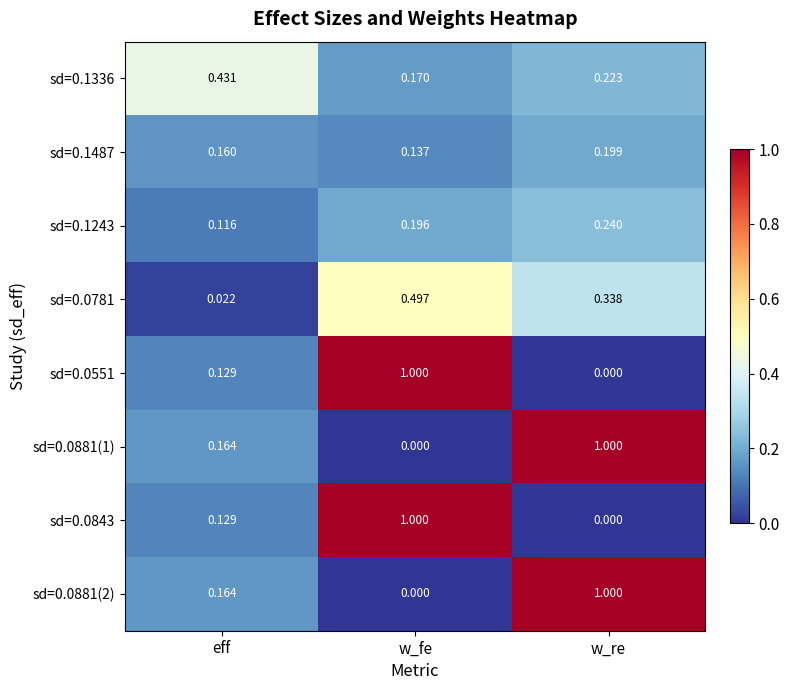

List the labels in order of sd=0.0881(2) value, smallest first.

w_fe, eff, w_re